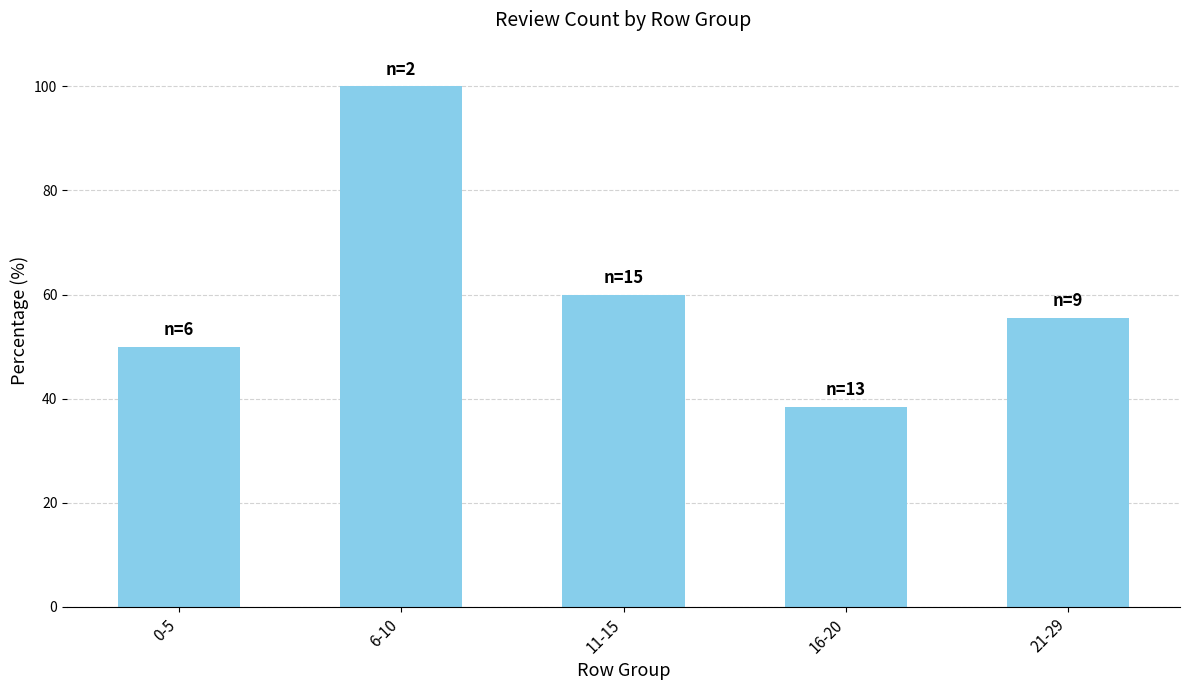

The chart shows a value of 70.6 at 0-5. True or false?

False